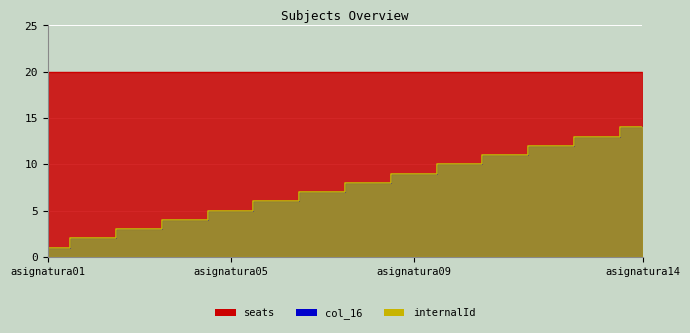

Is the value of internalId at asignatura09 greater than the value of col_16 at asignatura07?

Yes